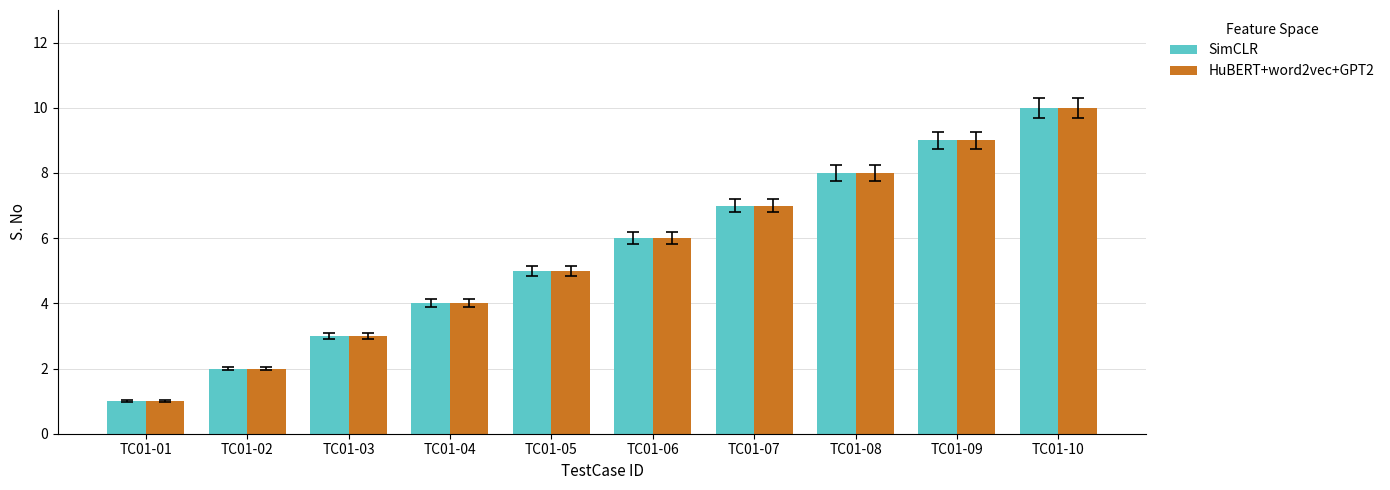

Count the number of categories in the chart.

10